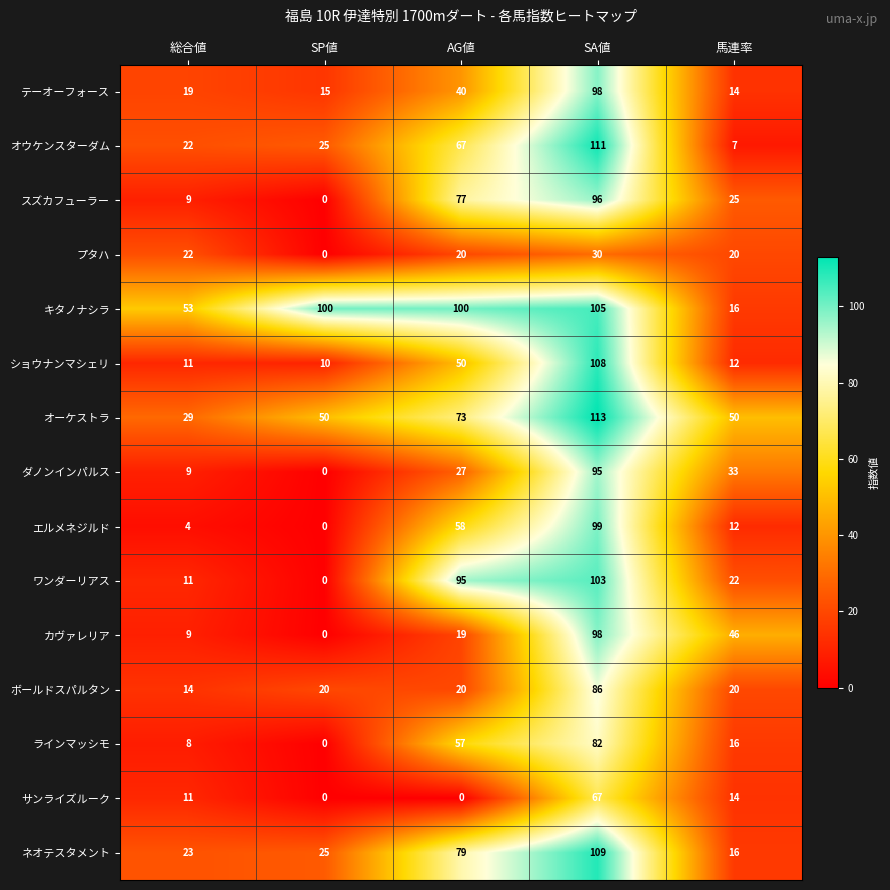

Which series has the largest total across all categories?

キタノナシラ